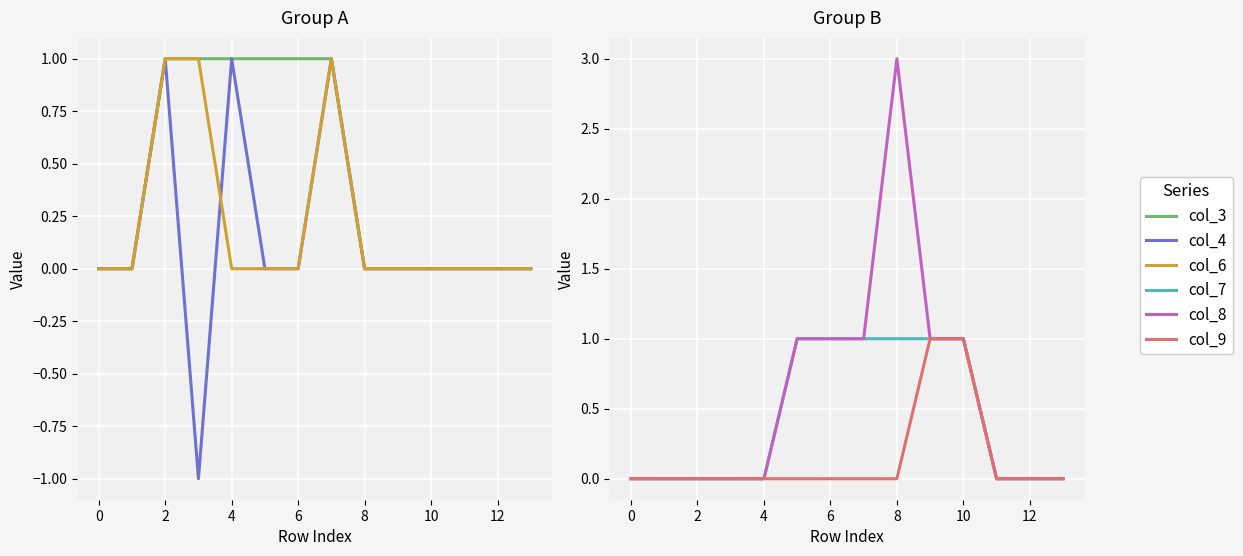

What is the difference between the maximum and second lowest values in the col_9 series?

1